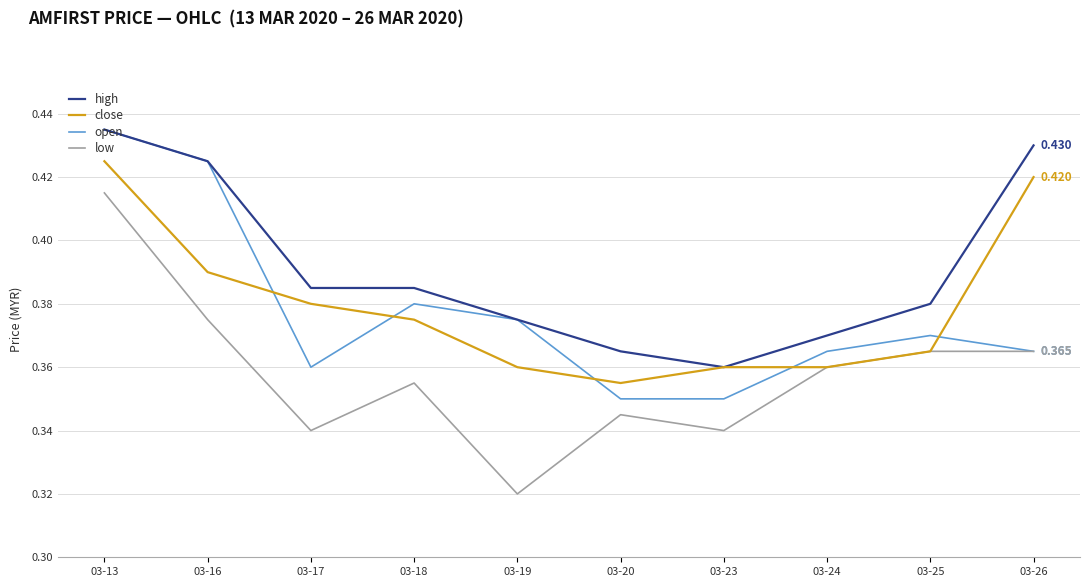

Is the value of close at 03-19 greater than the value of high at 03-19?

No